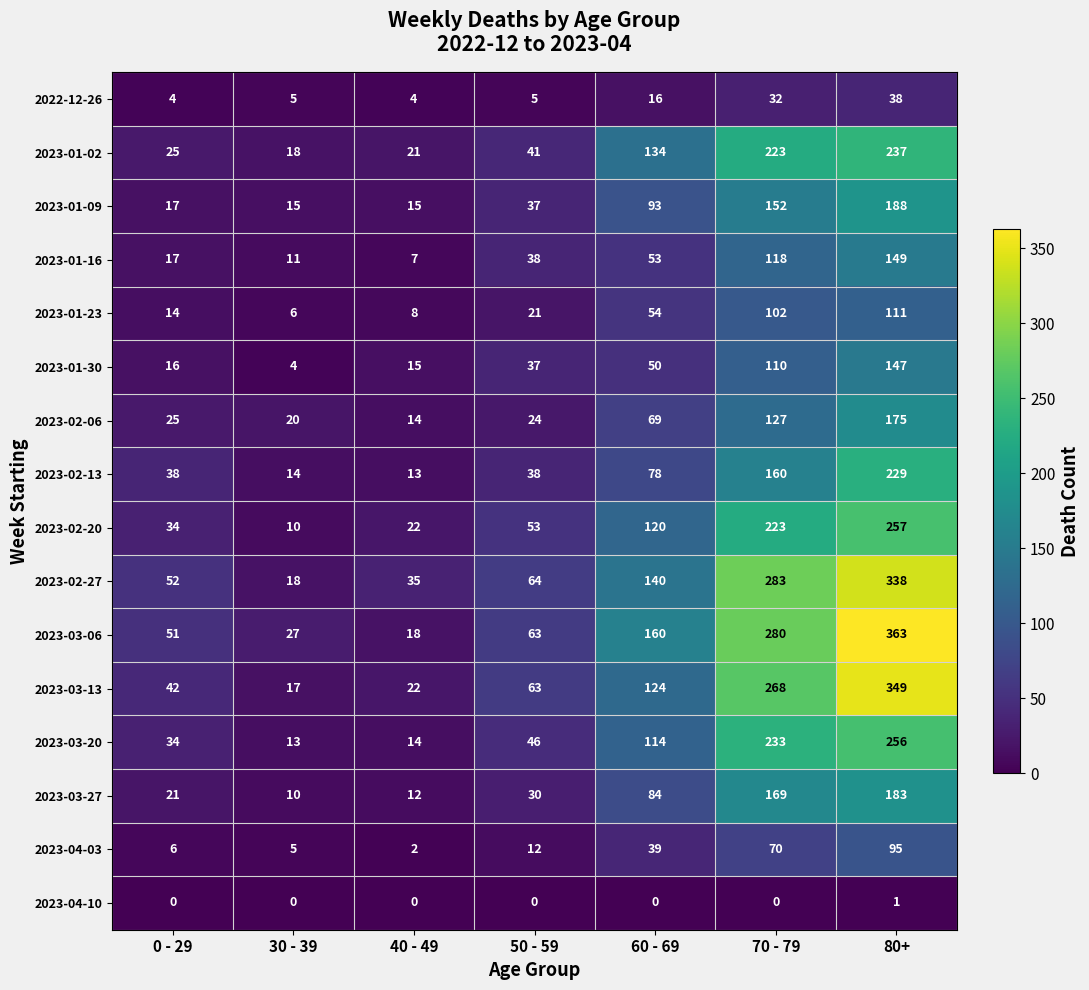

What is the spread (max minus min) of values at 70 - 79?

283